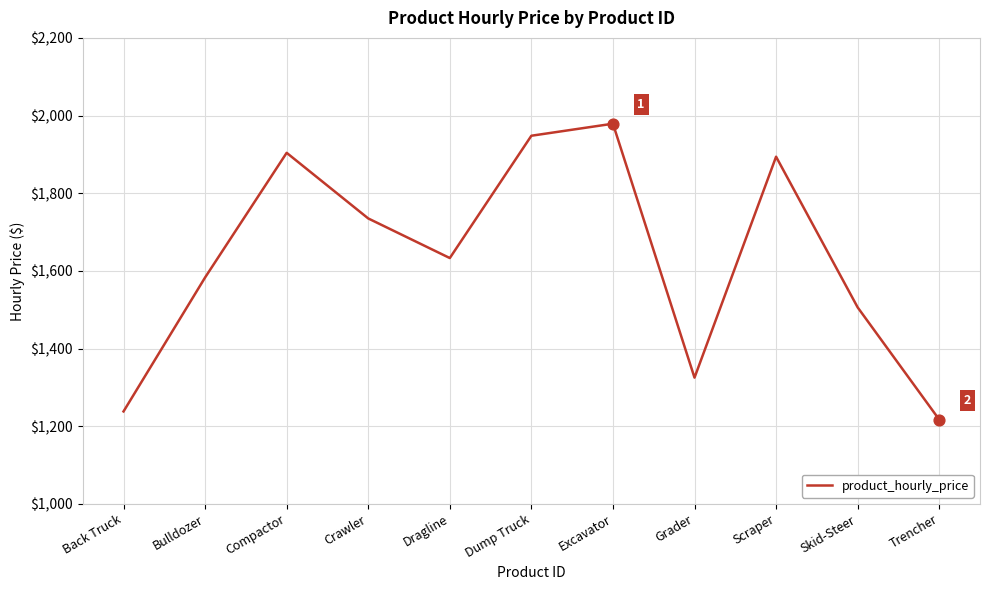

What is the ratio of the value at Excavator to the value at Trencher?

1.6